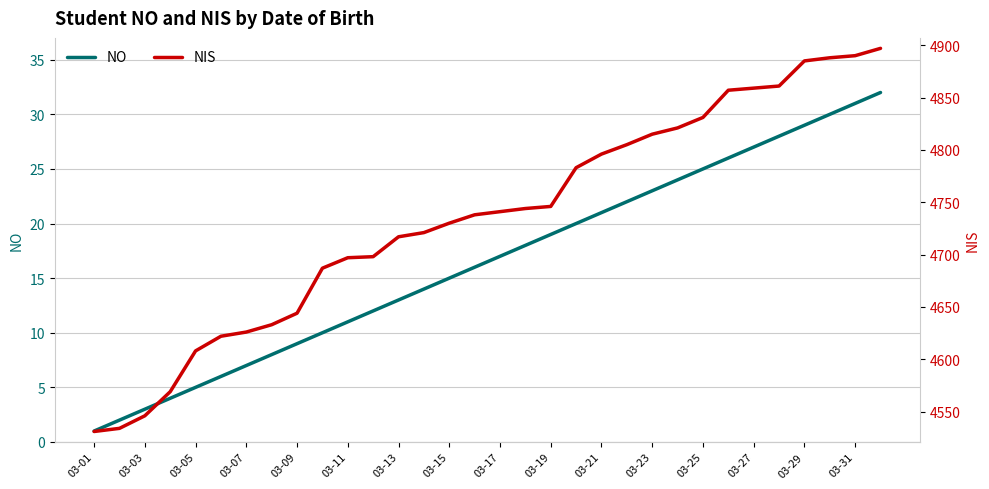

Which series has the widest spread of values?

NIS